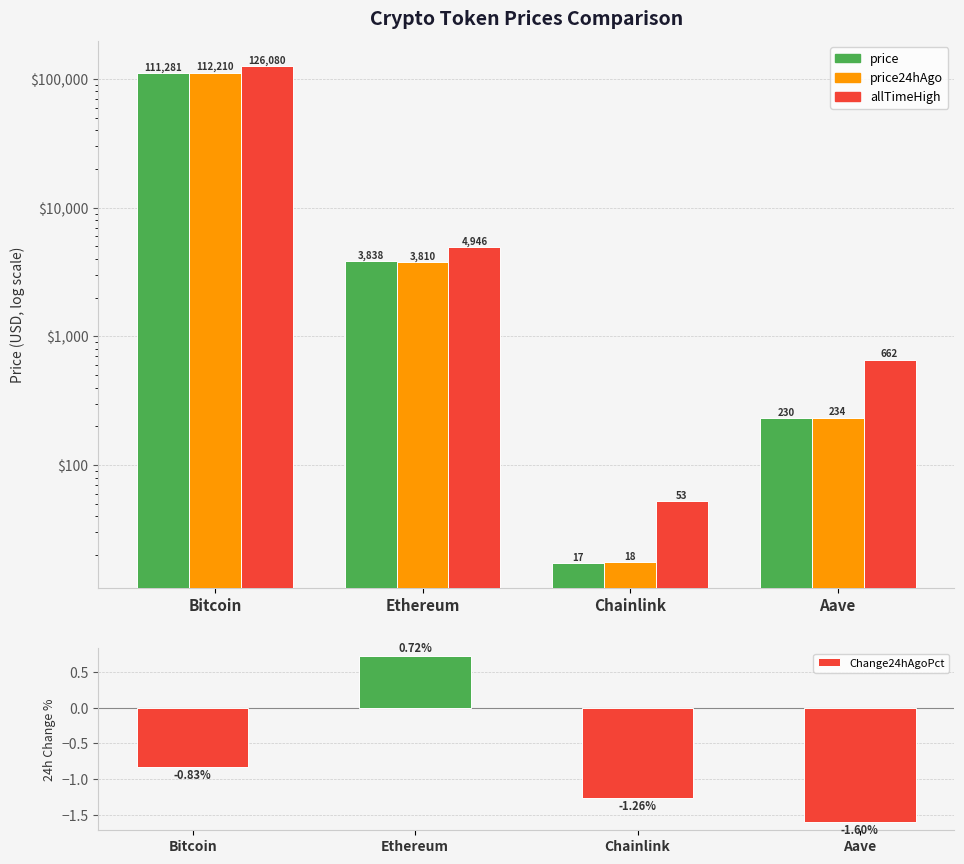

What is the difference between the maximum and minimum values in the price series?

111263.6